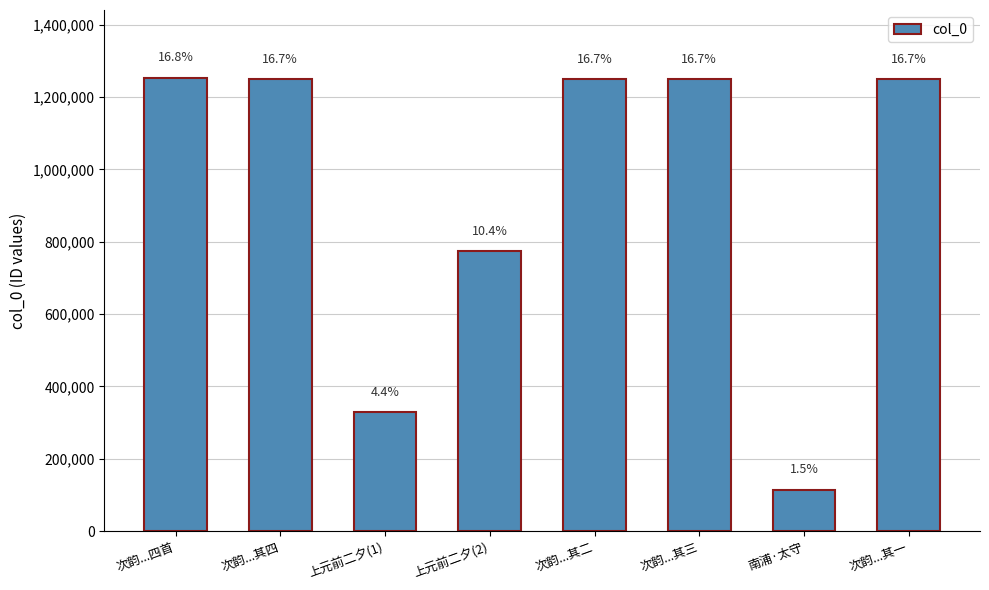

Rank the categories by value from lowest to highest.

南浦·太守, 上元前二夕(1), 上元前二夕(2), 次韵...其一, 次韵...其二, 次韵...其三, 次韵...其四, 次韵...四首